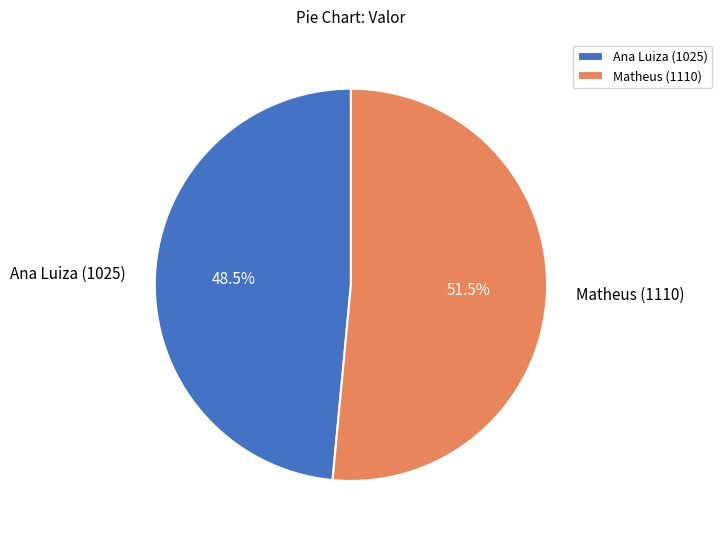

What portion of the pie excludes Matheus (1110)?

48.5%